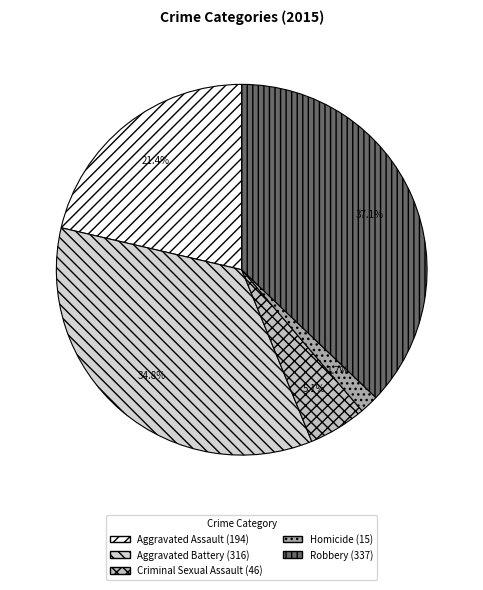

How many segments does this pie chart have?

5